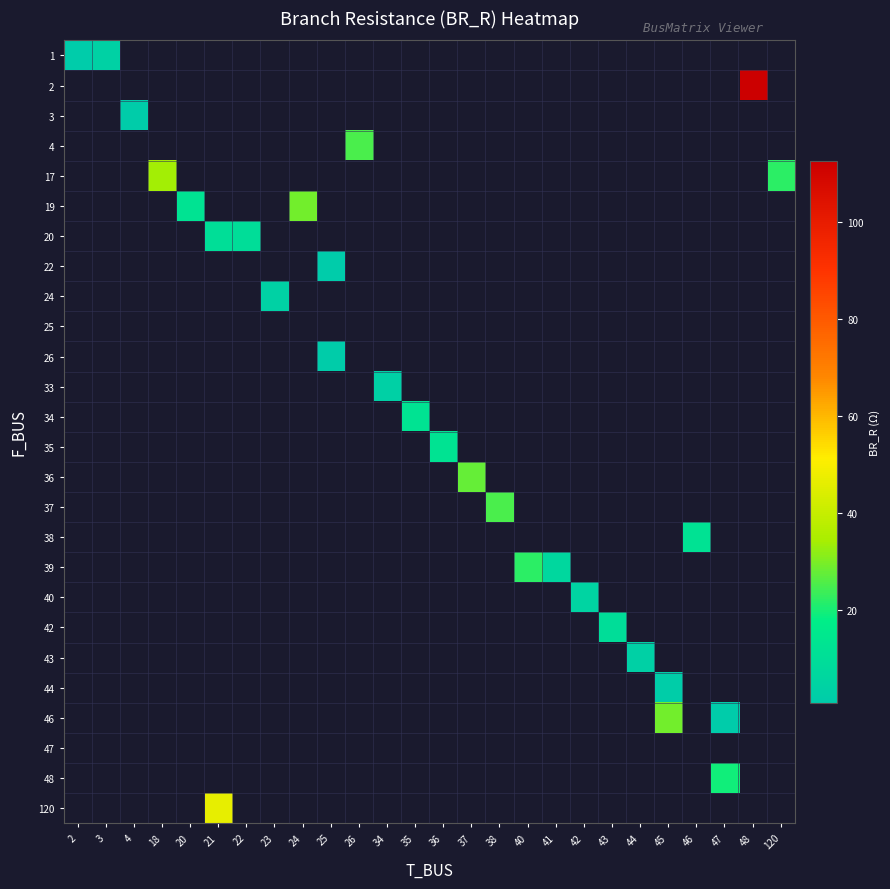

At which category does the chart reach its minimum across all series?

47